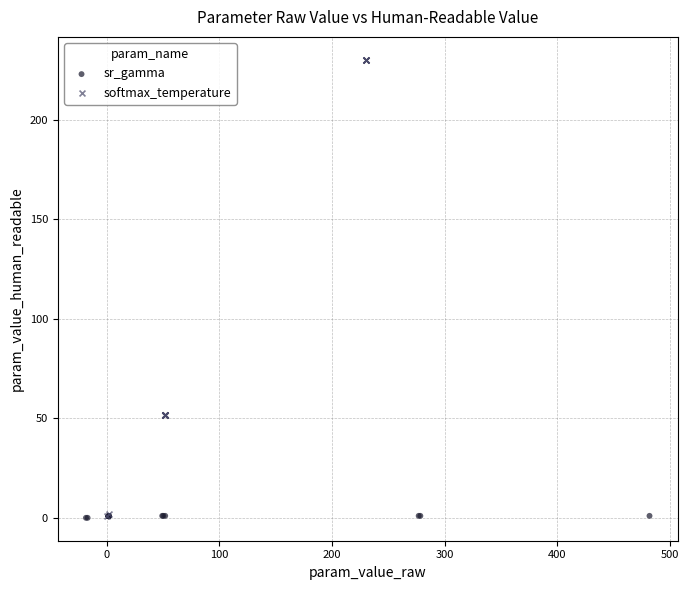

Which series has the widest spread of Y values?

softmax_temperature